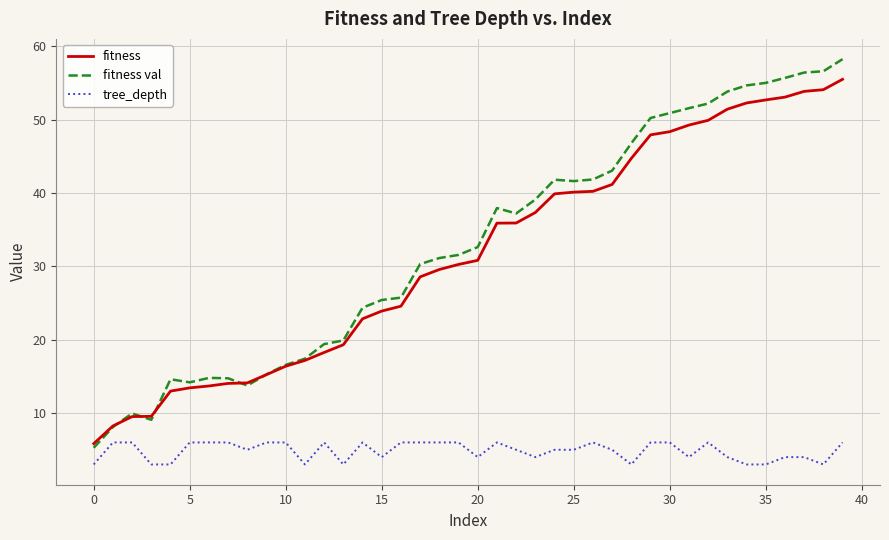

What is the difference between the second highest and minimum values in the fitness val series?

51.3